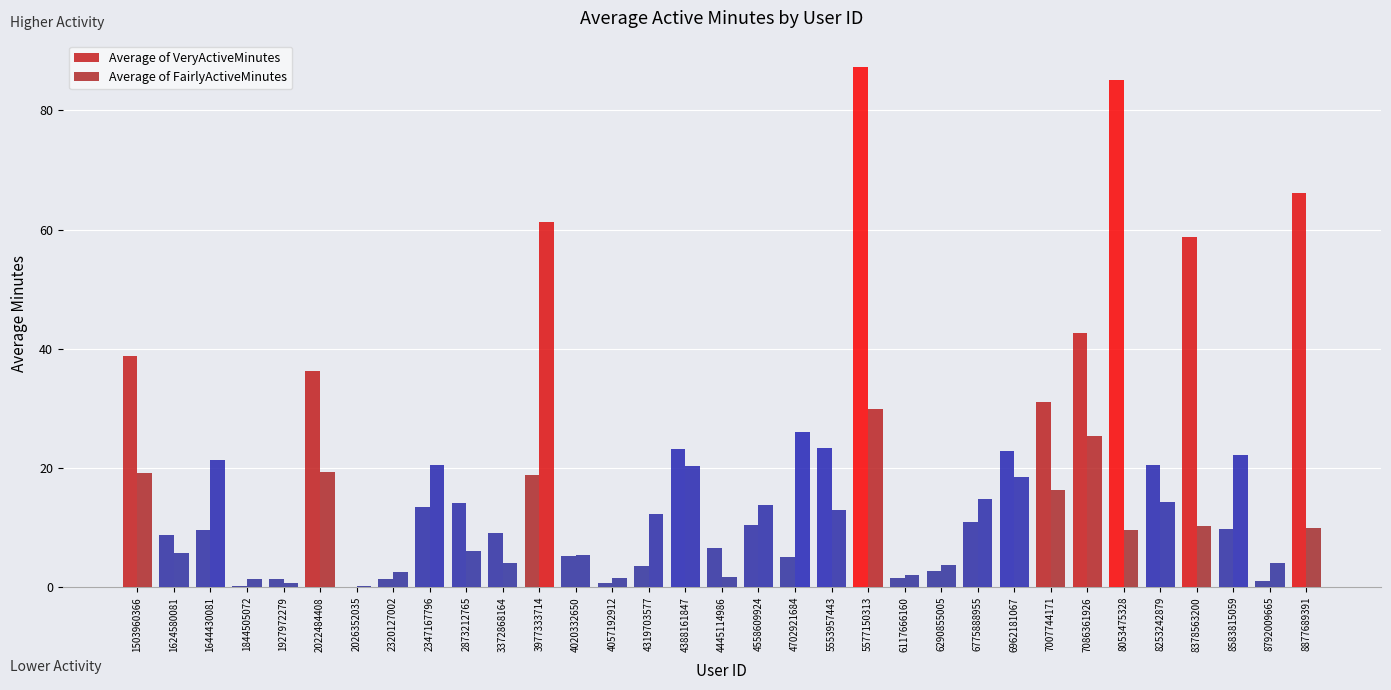

Between 3372868164 and 8792009665, which is larger?

3372868164